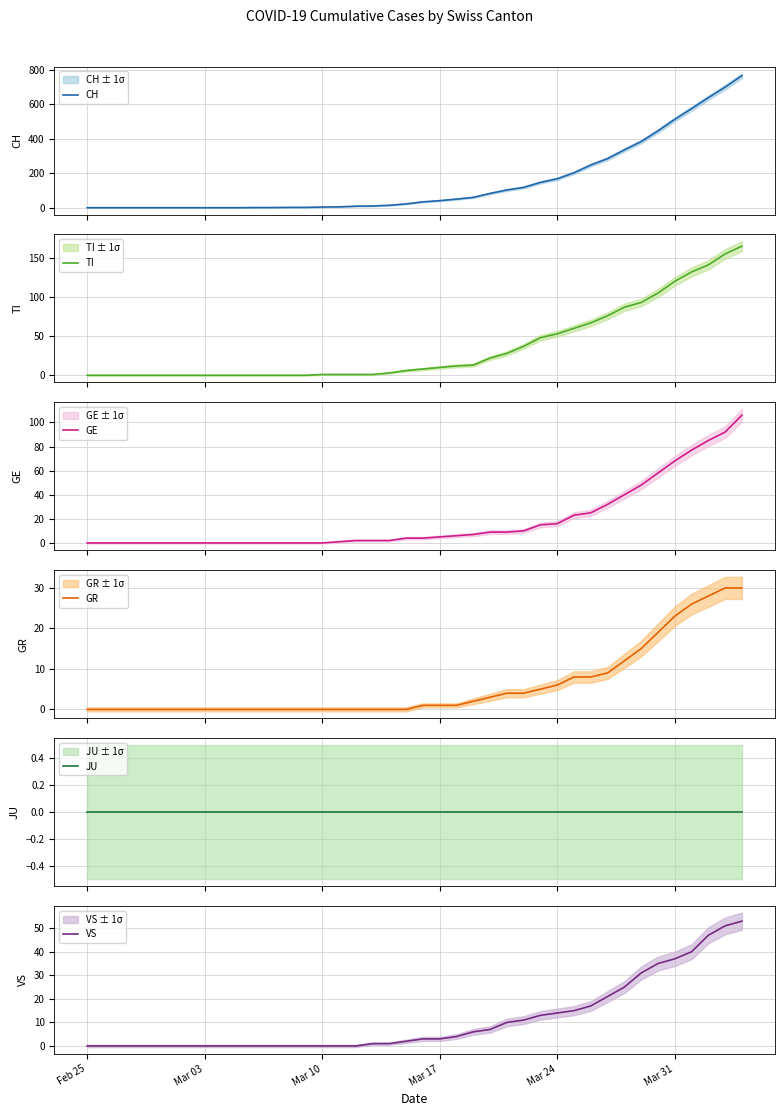

The value of VS at Mar 31 is 37. True or false?

True